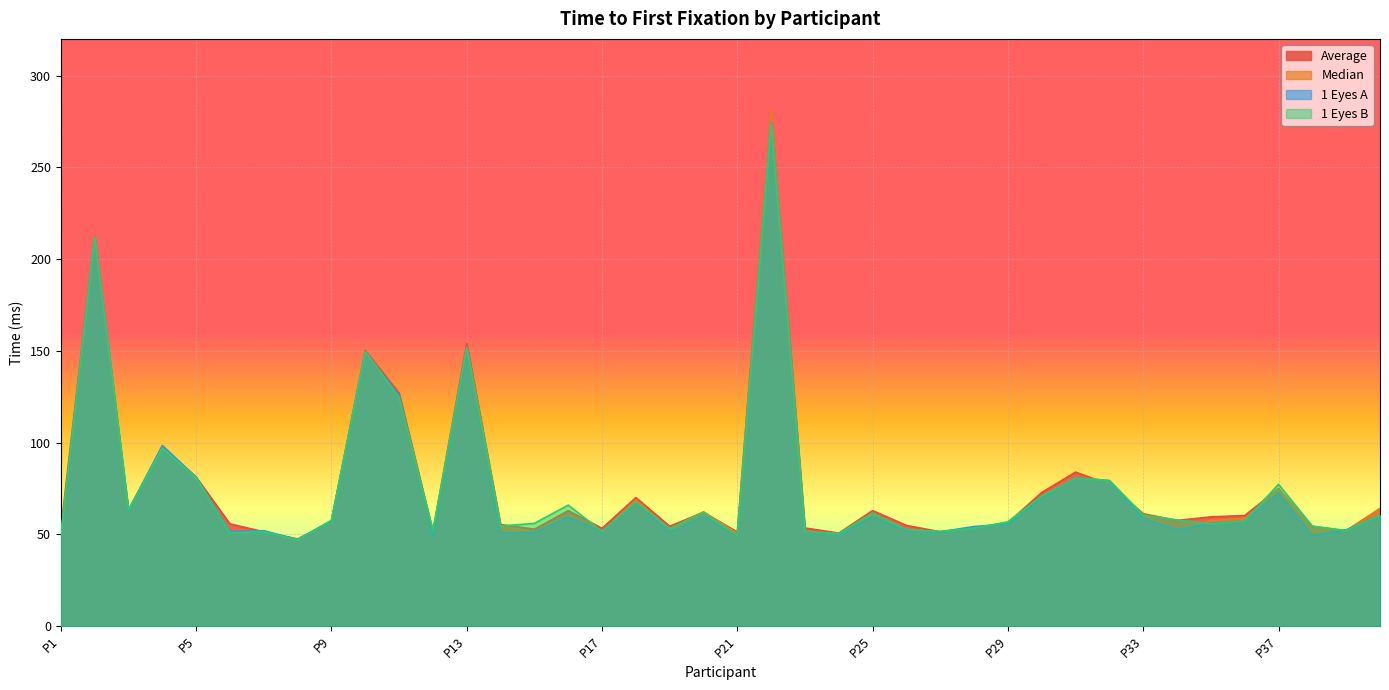

What is the difference between the maximum and minimum values in the Median series?

233.9